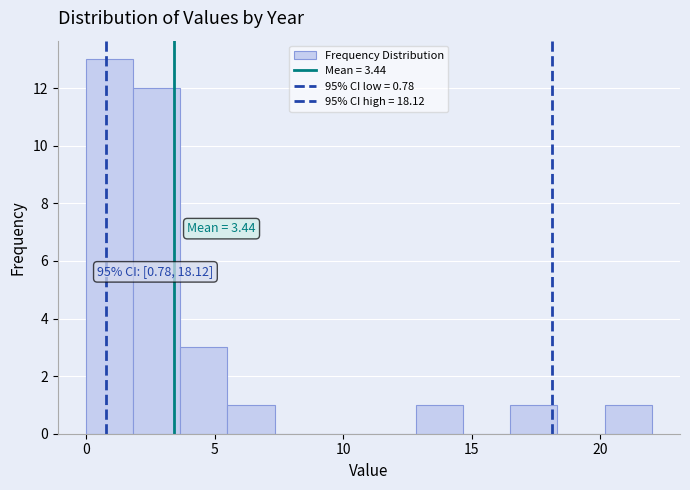

Around what value on the x-axis is the tallest bar? Give the approximate position of its centre, as read against the axis.

1.0